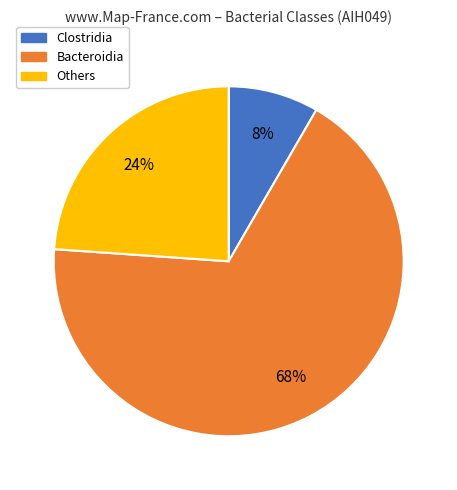

Is there any slice that represents more than half of the pie?

Yes